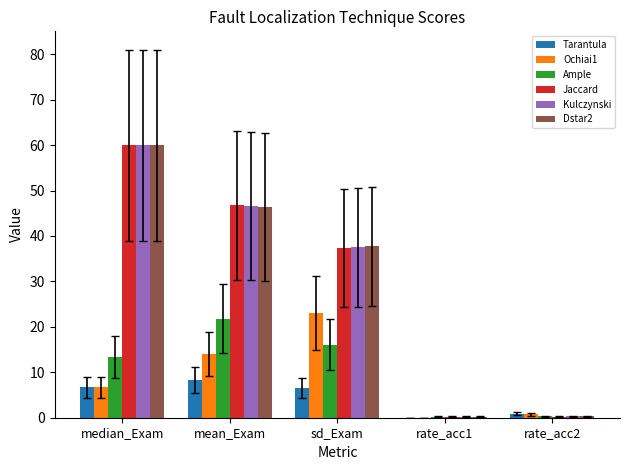

What are all the series names shown in the legend?

Tarantula, Ochiai1, Ample, Jaccard, Kulczynski, Dstar2